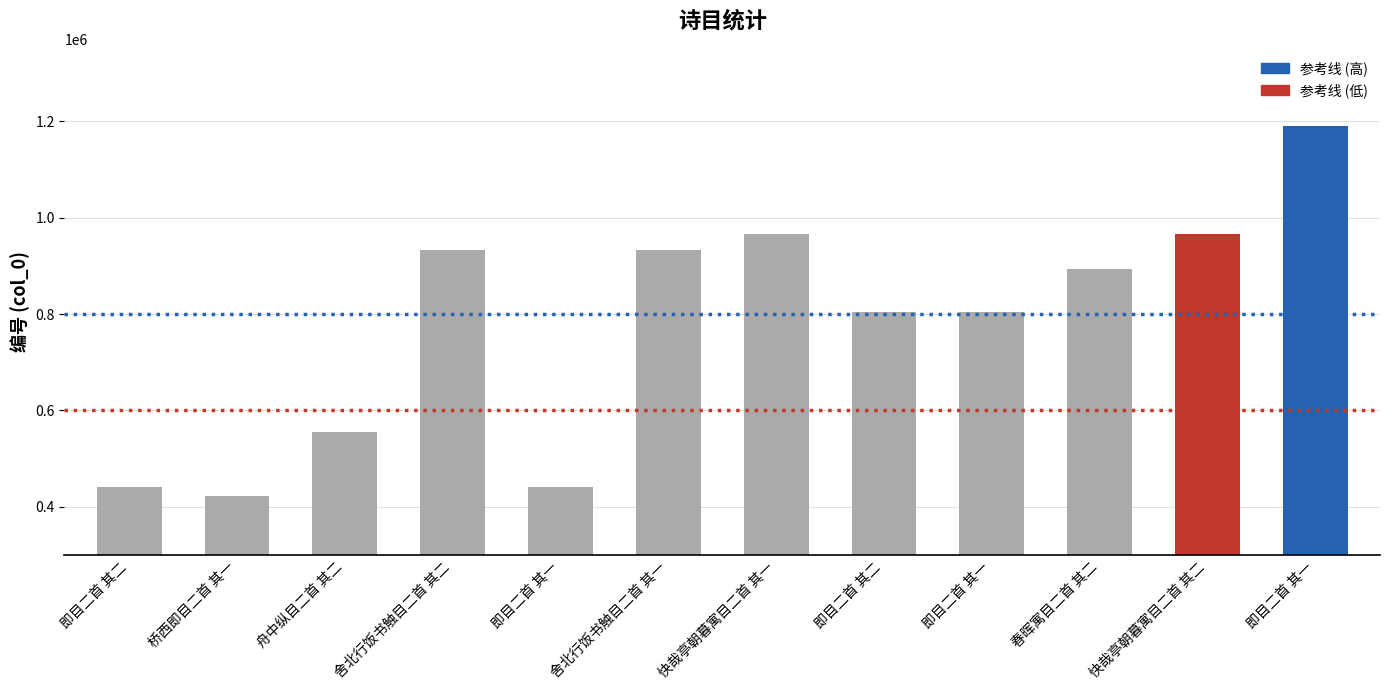

What is the label of the 7th bar from the left?

快哉亭朝暮寓目二首 其一